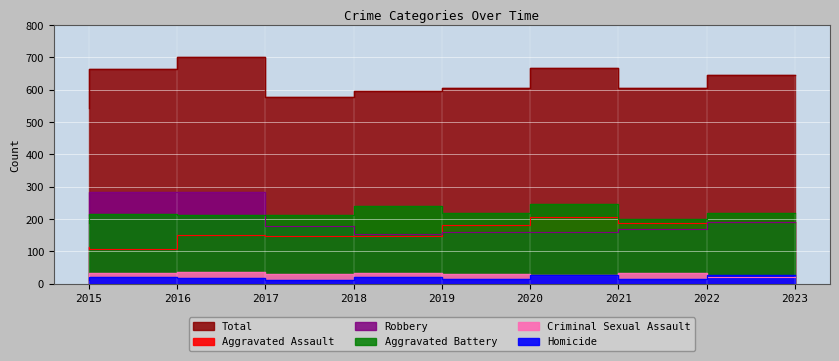

List the labels in order of Criminal Sexual Assault value, largest first.

2017, 2019, 2022, 2016, 2020, 2018, 2021, 2023, 2015